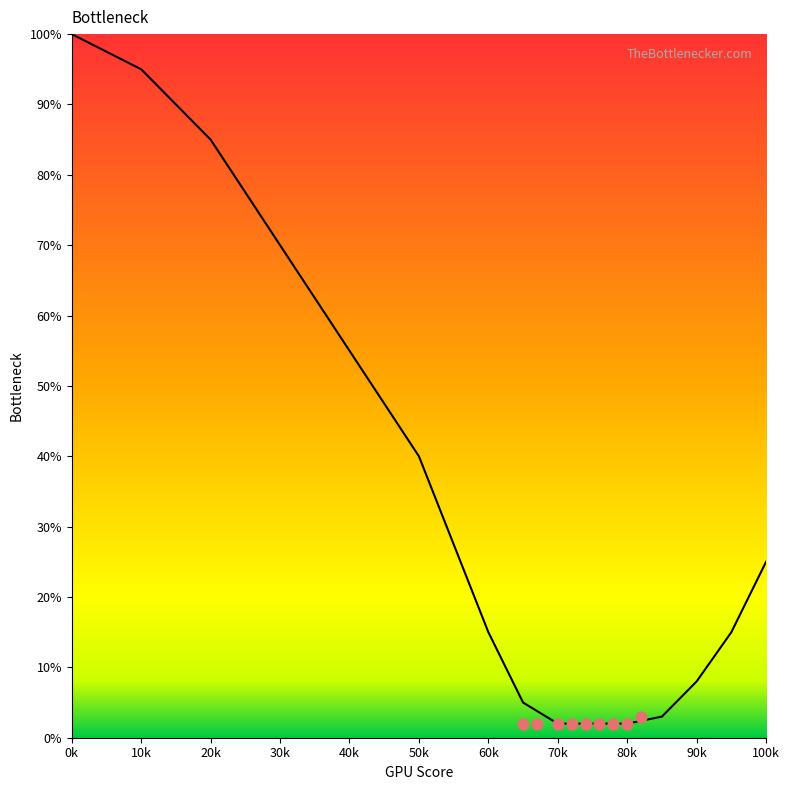

What is the ratio of the value at 30k to the value at 10k?

0.7